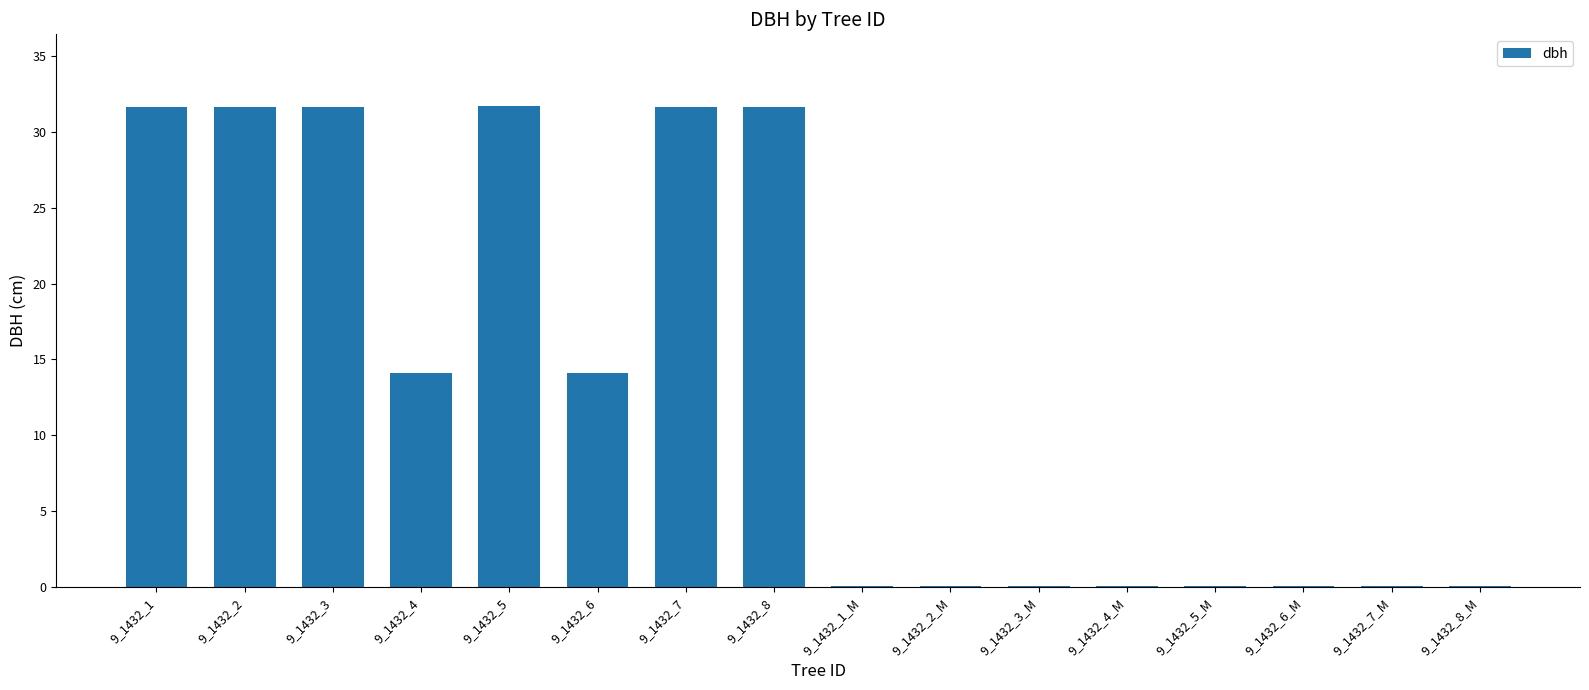

True or false: the data shows 11.2 at 9_1432_3.

False